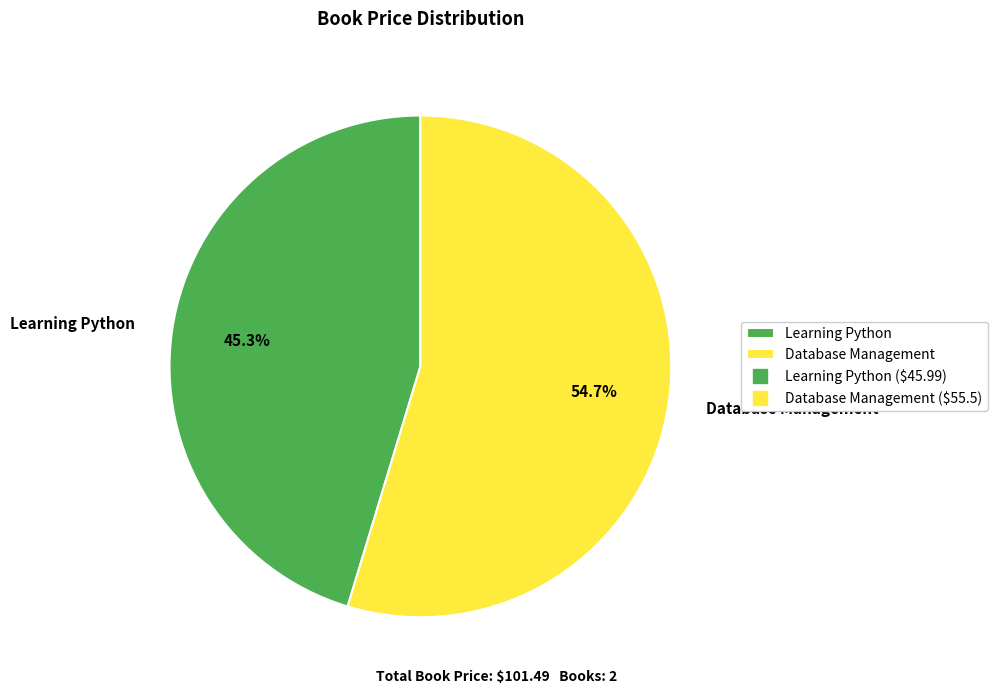

To the nearest percent, what is the difference between the largest and smallest slice percentages?

9%